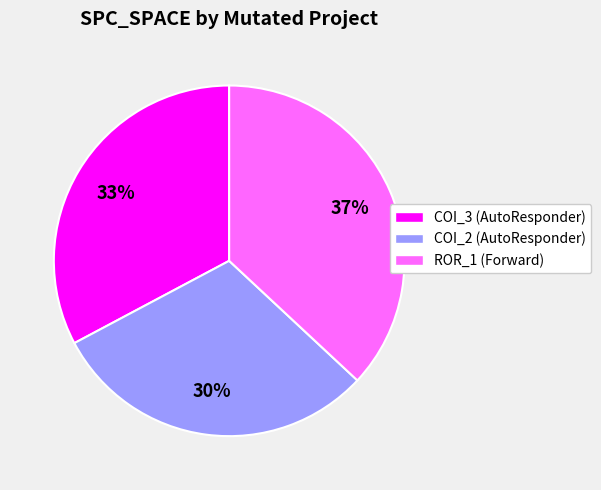

Does any single category account for the majority?

No